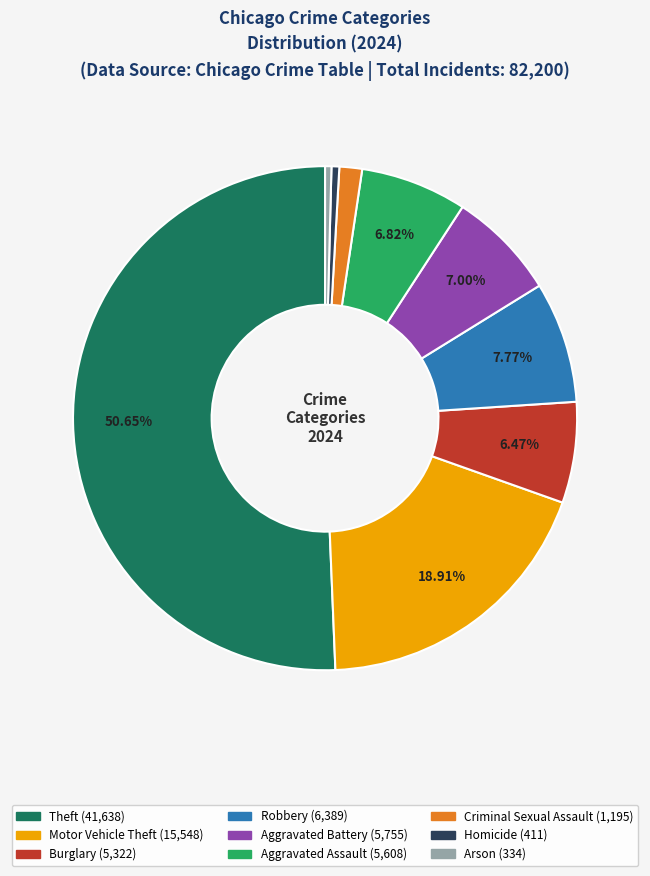

To the nearest percent, what is the combined percentage of Homicide and Arson?

1%